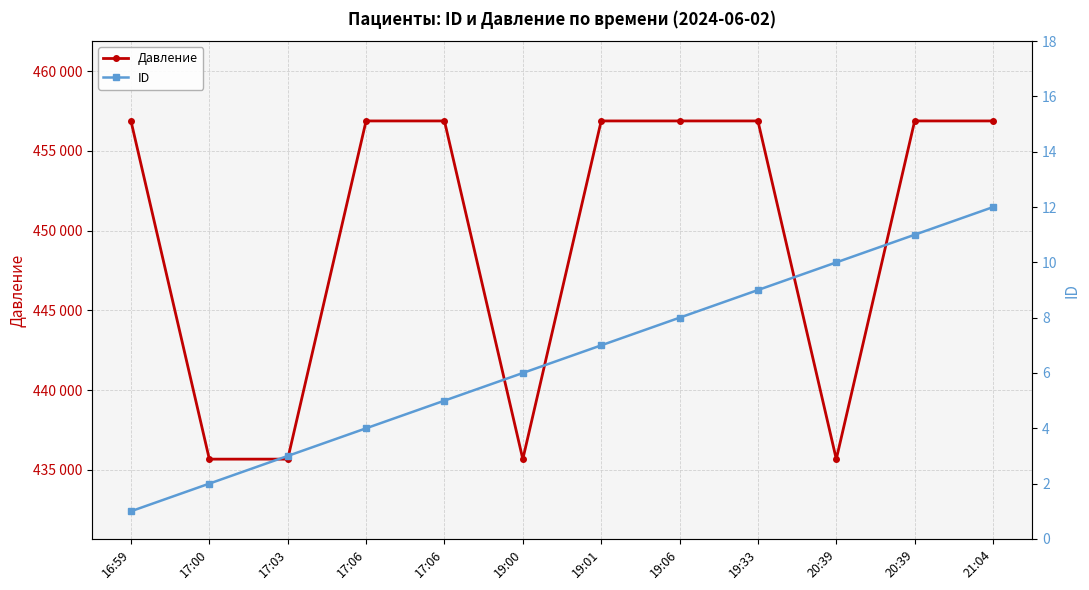

Which category has the lowest value in the Давление series?

17:00